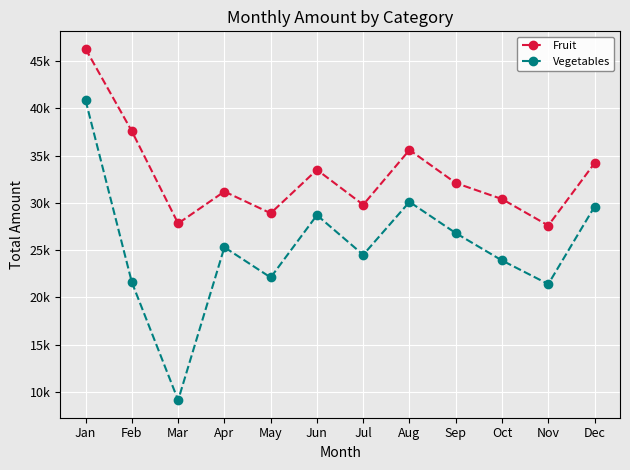

True or false: Vegetables and Fruit intersect in this chart.

False